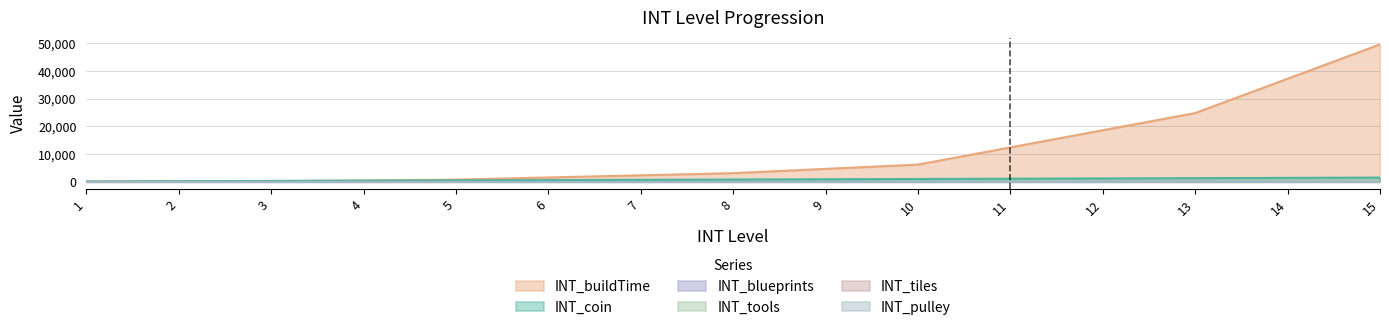

What is the average value of the INT_blueprints series?

1